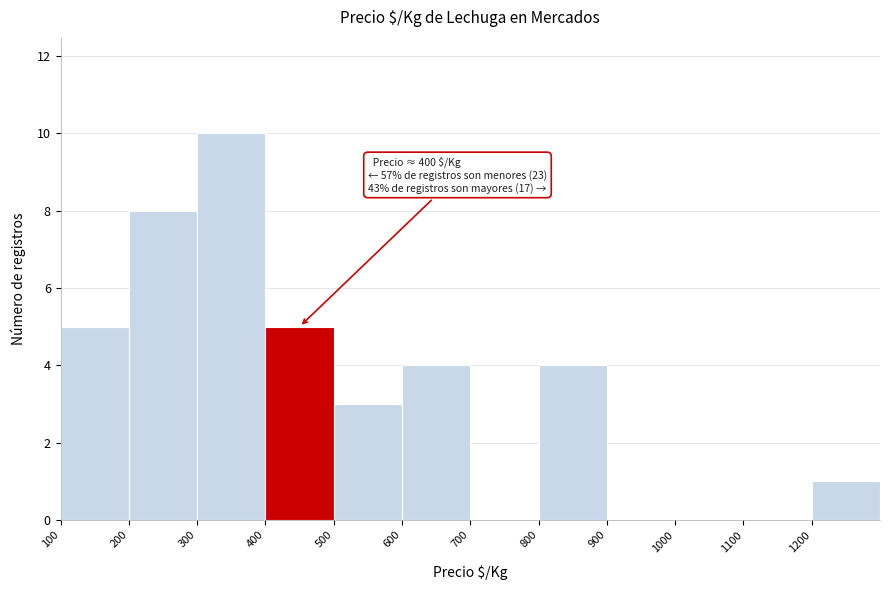

Which range on the x-axis has the tallest bar?

300 to 400